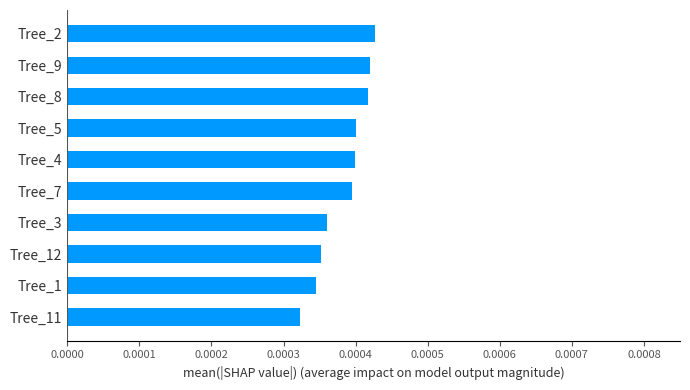

Between Tree_7 and Tree_9, which is larger?

Tree_9